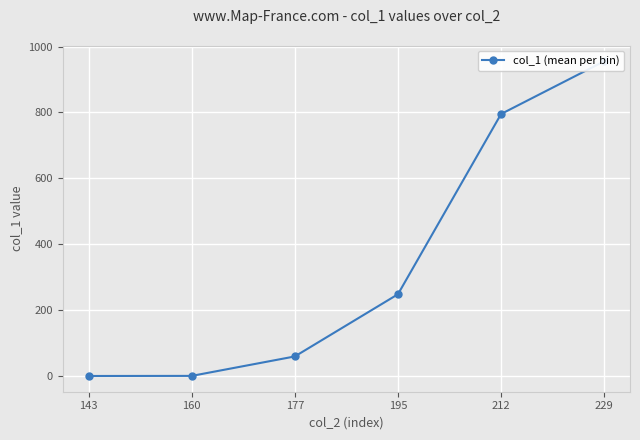

Rank the categories by value from highest to lowest.

229, 212, 195, 177, 160, 143